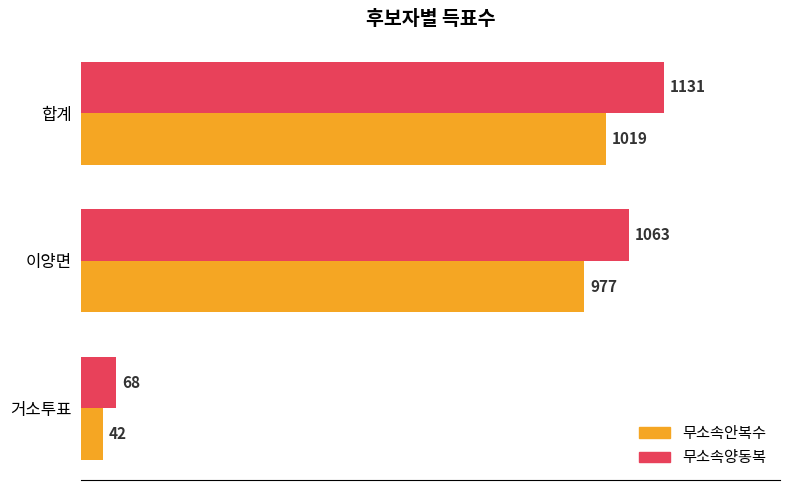

List the labels in order of 무소속안복수 value, largest first.

합계, 이양면, 거소투표